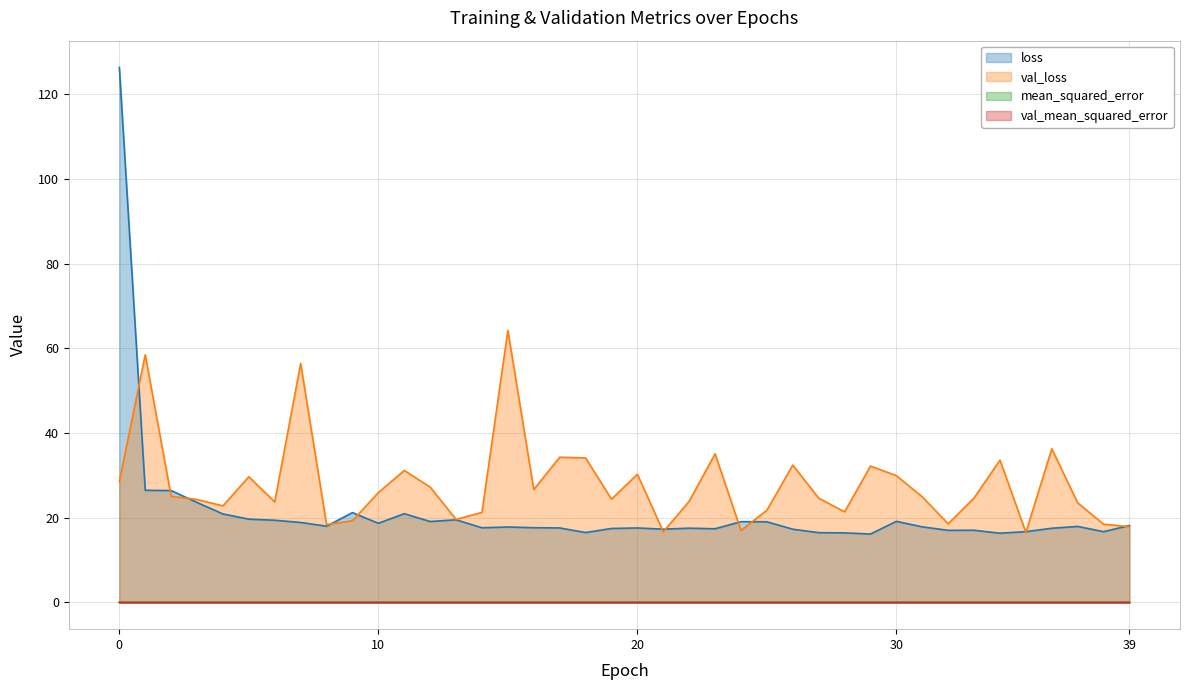

Between 1 and 37, which series saw the biggest shift?

val_loss